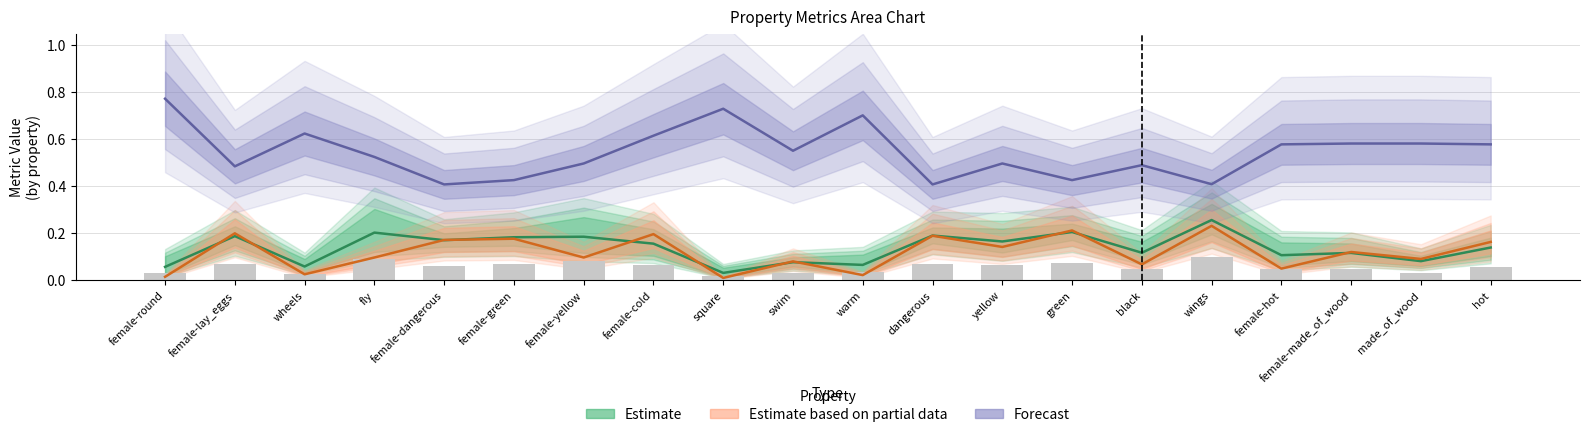

At how many categories does at least one series exceed 0?

20